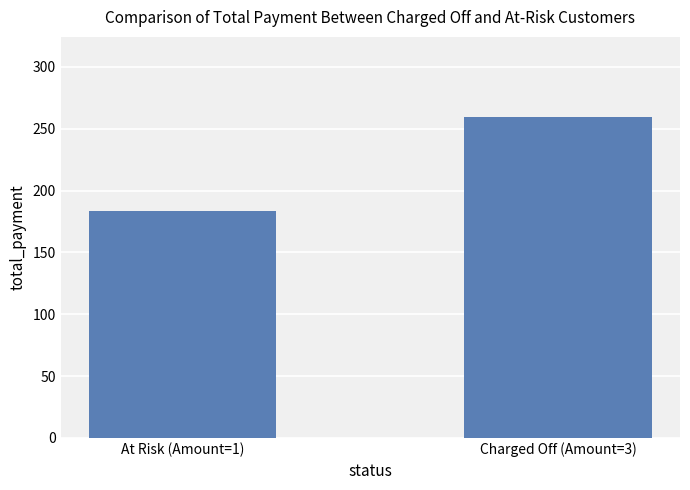

How many data points are less than 259?

1